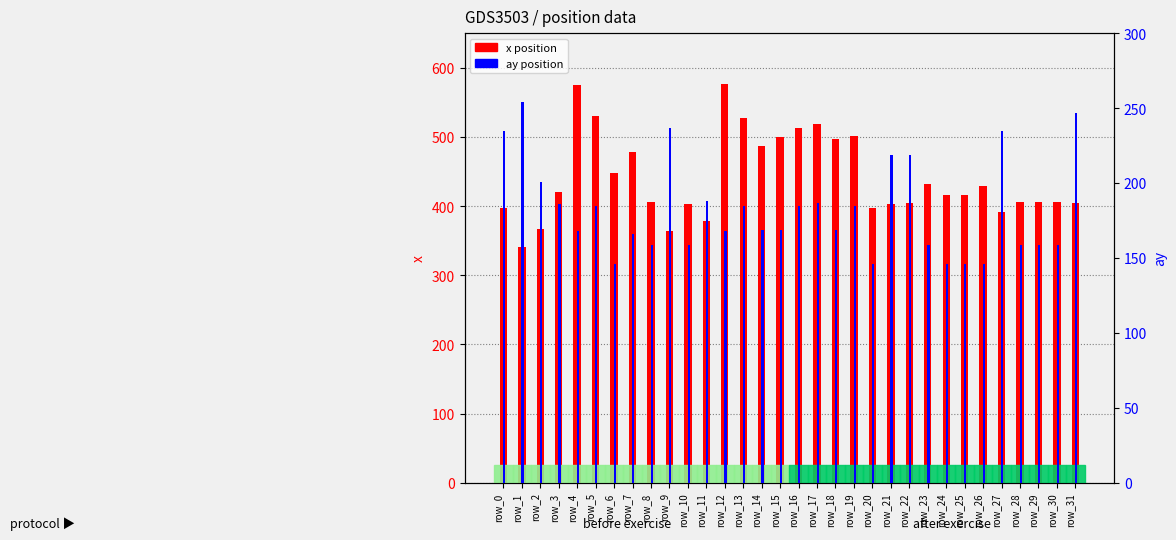

Is it true that x (position) equals 518.8 at row_17?

True